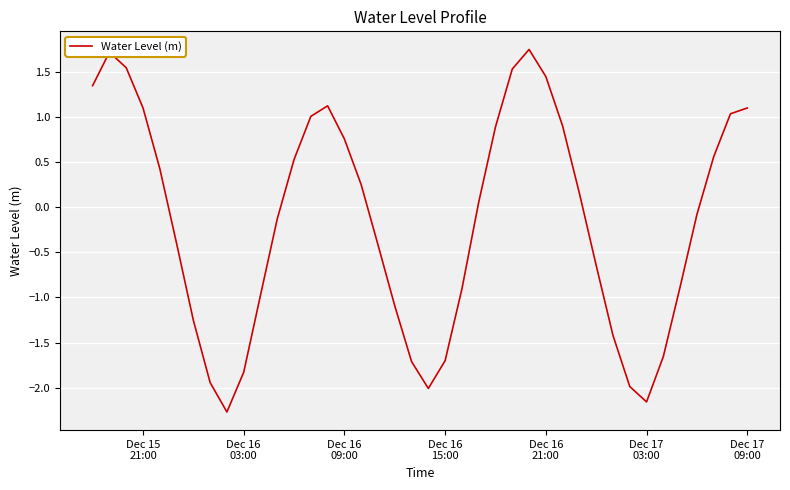

What is the minimum value shown in the chart?

-2.3